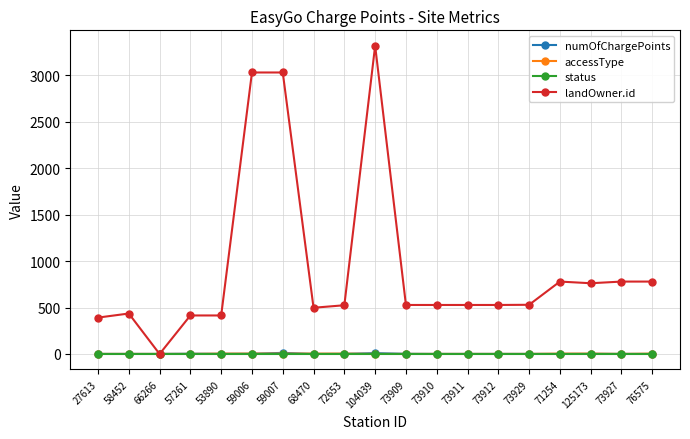

The numOfChargePoints series shows 1 at 68470. True or false?

True